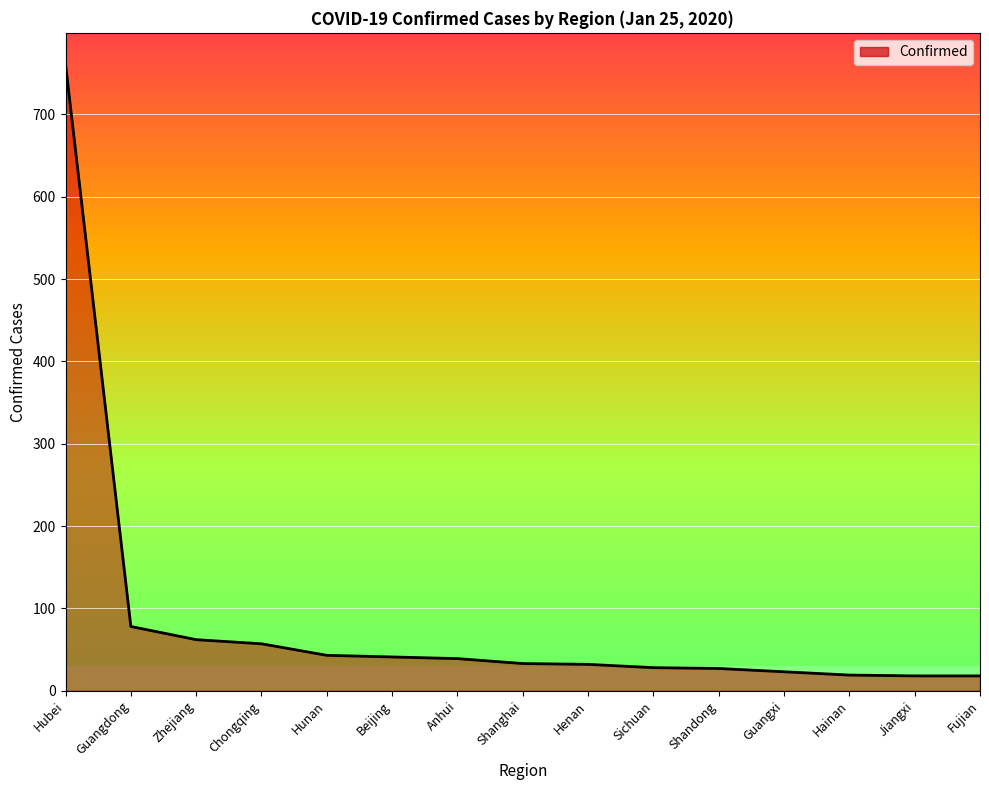

What is the ratio of the value at Hainan to the value at Shanghai?

0.6